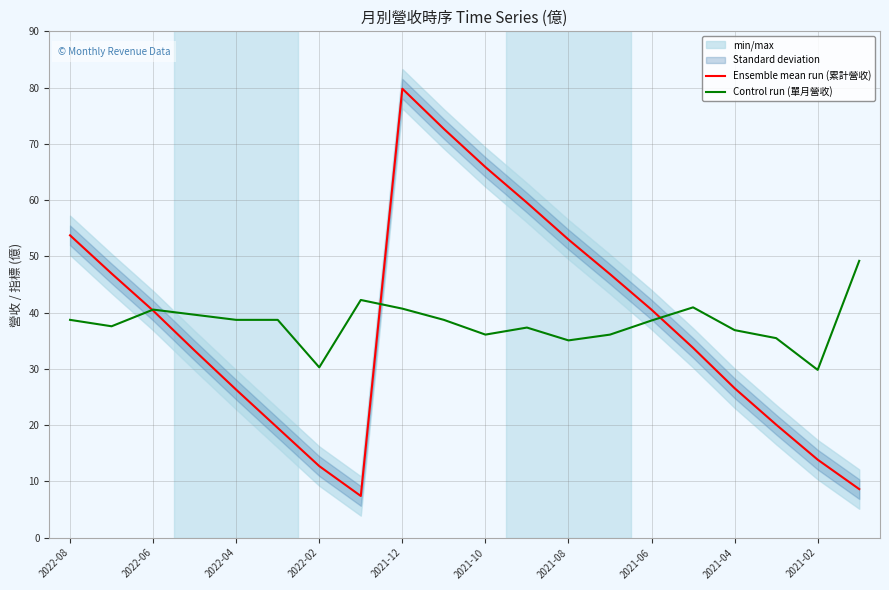

What is the maximum value for Ensemble mean run (累計營收)?

79.8